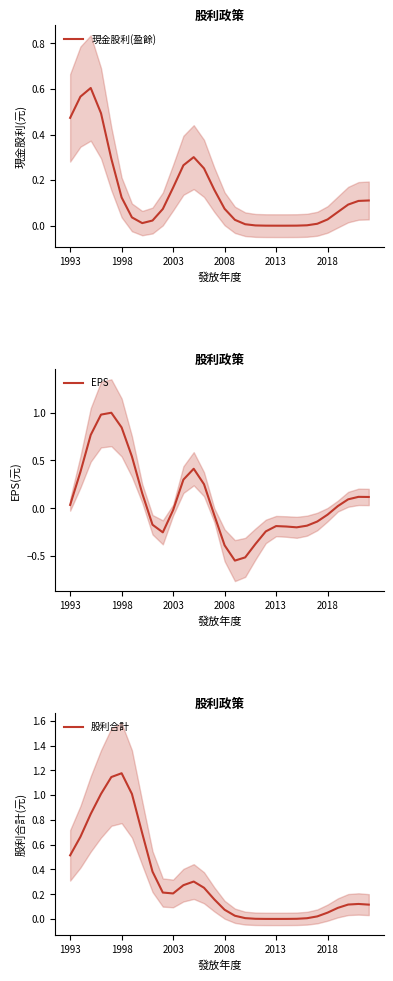

Which series has the largest total across all categories?

股利合計